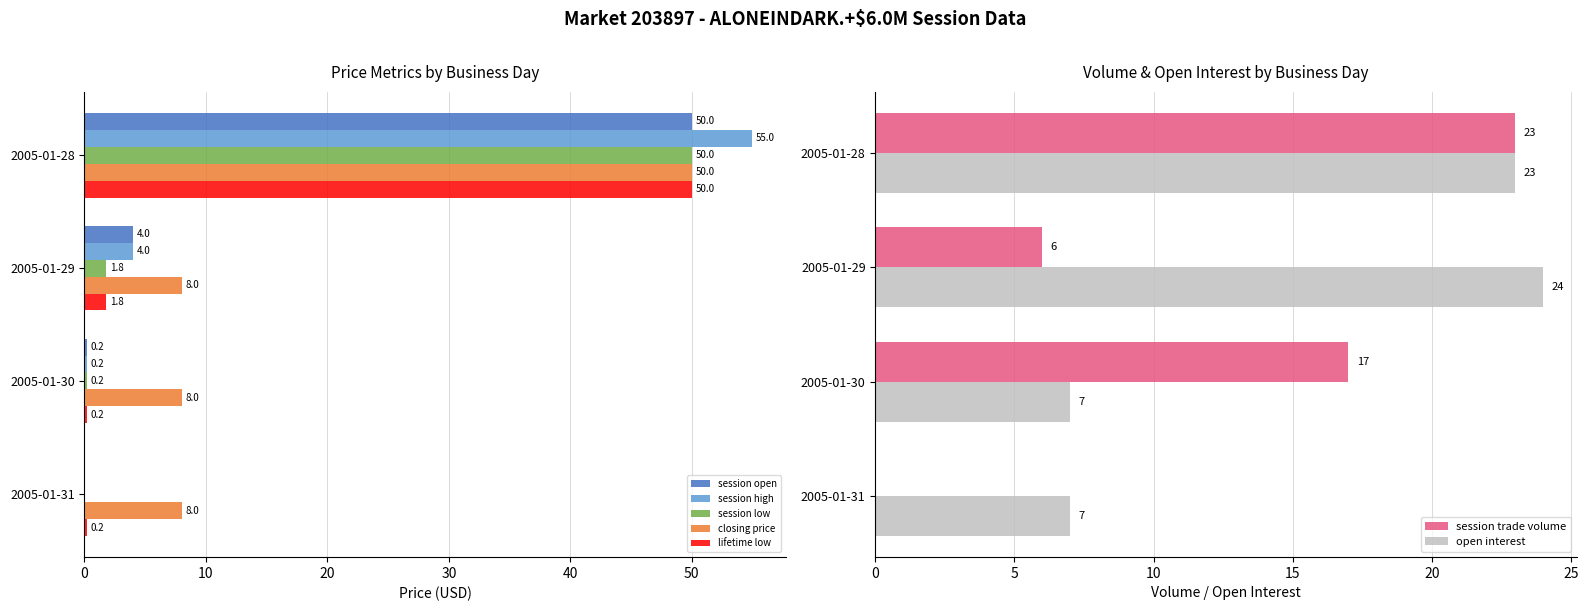

What is the difference between the maximum and minimum values in the session high series?

55.0